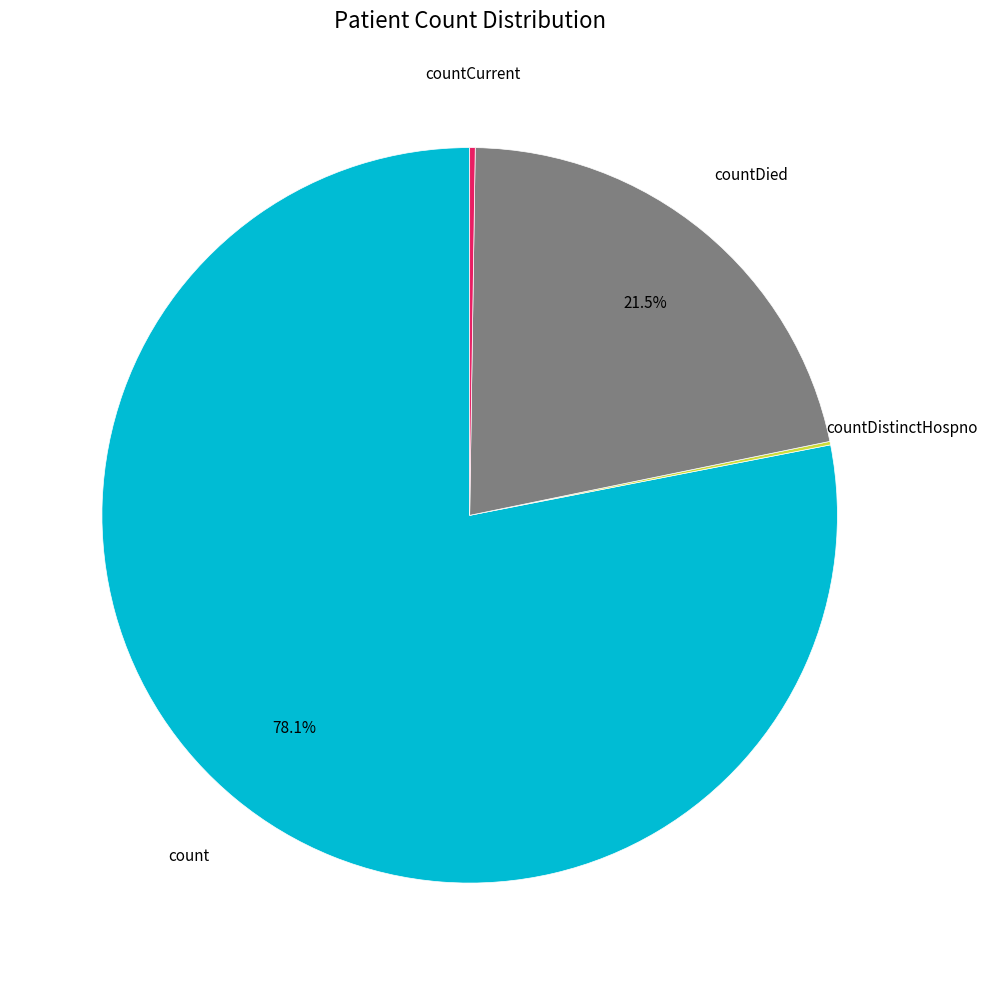

What is the ratio of the value at count to the value at countDied?

3.6